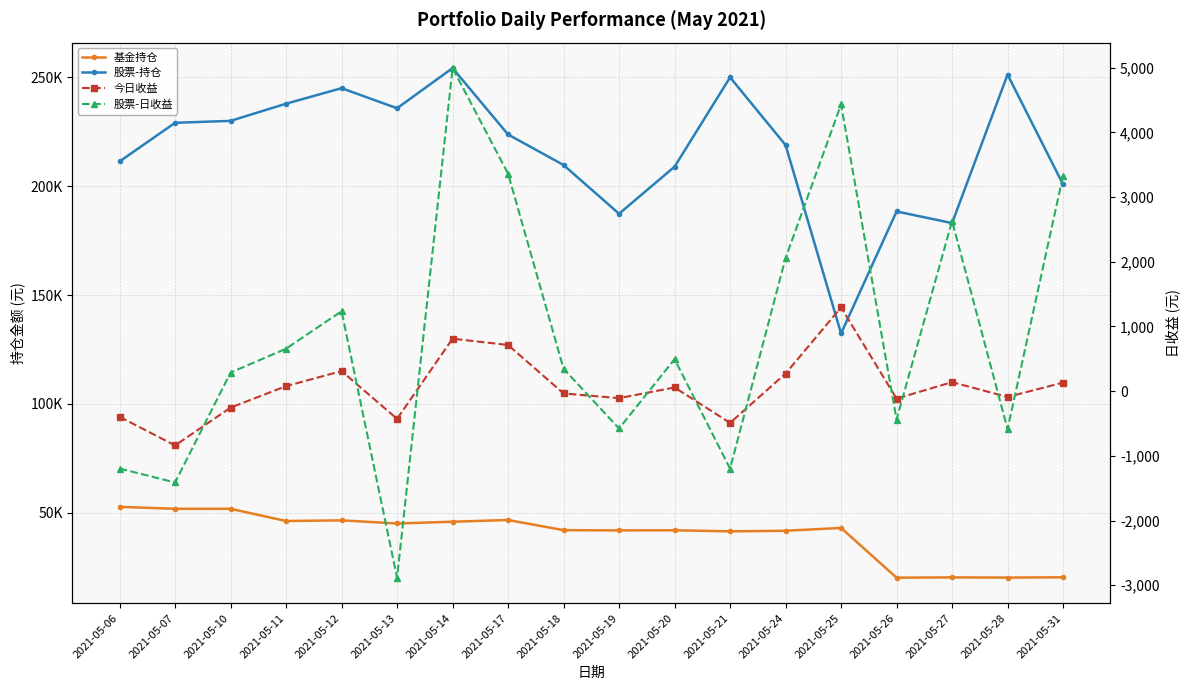

Does the chart have visible grid lines?

Yes